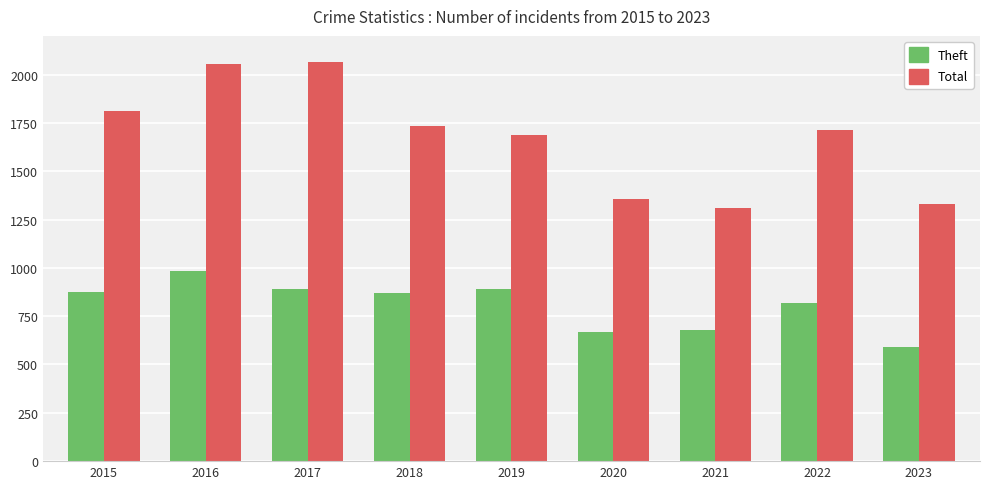

List the series in order of their overall mean, lowest first.

Theft, Total